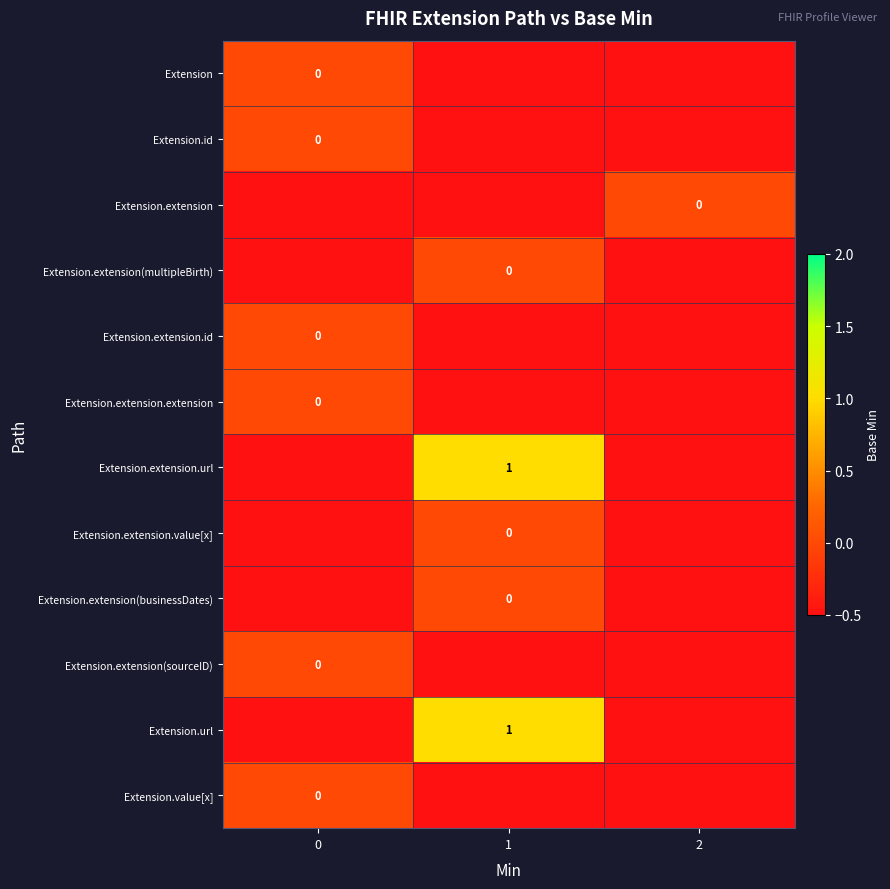

Count the number of categories in the chart.

3